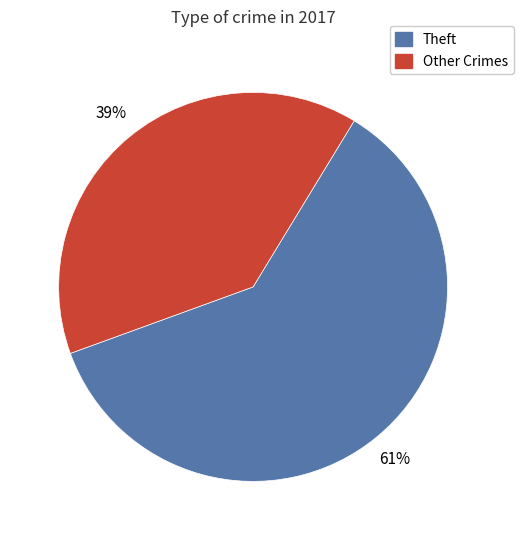

Do Other Crimes and Theft together represent more than half of the pie?

Yes